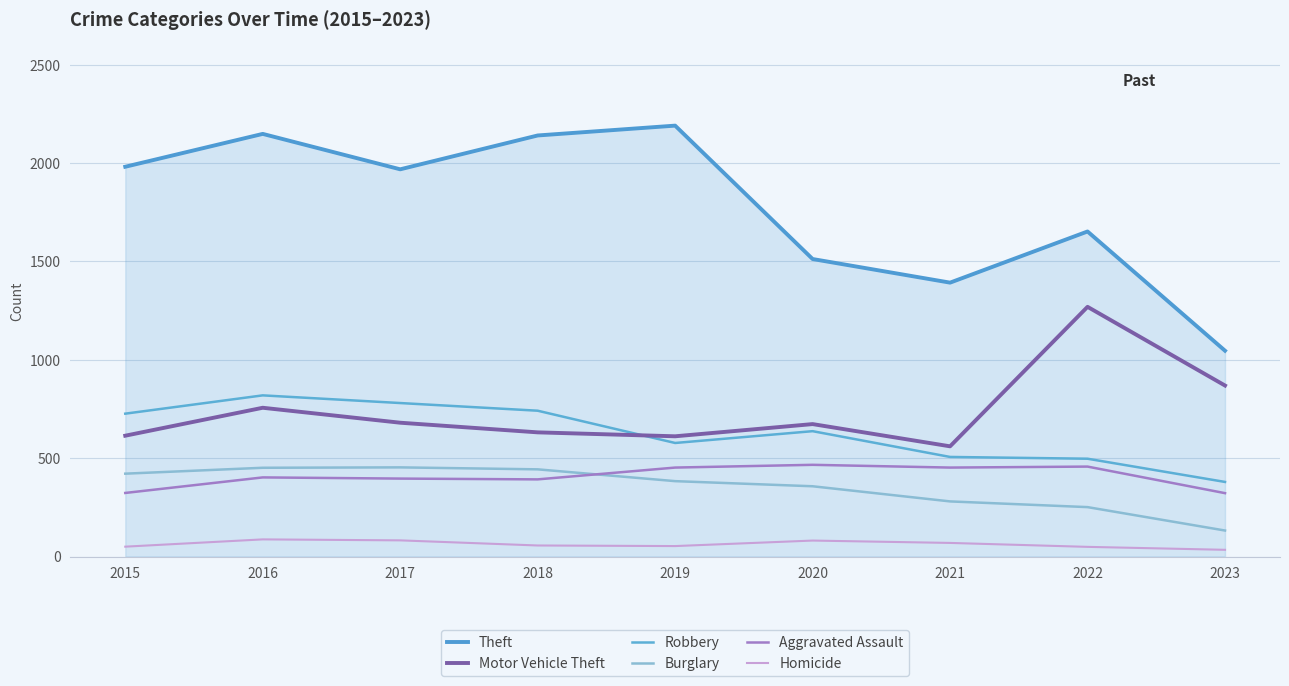

Does the chart have visible grid lines?

Yes